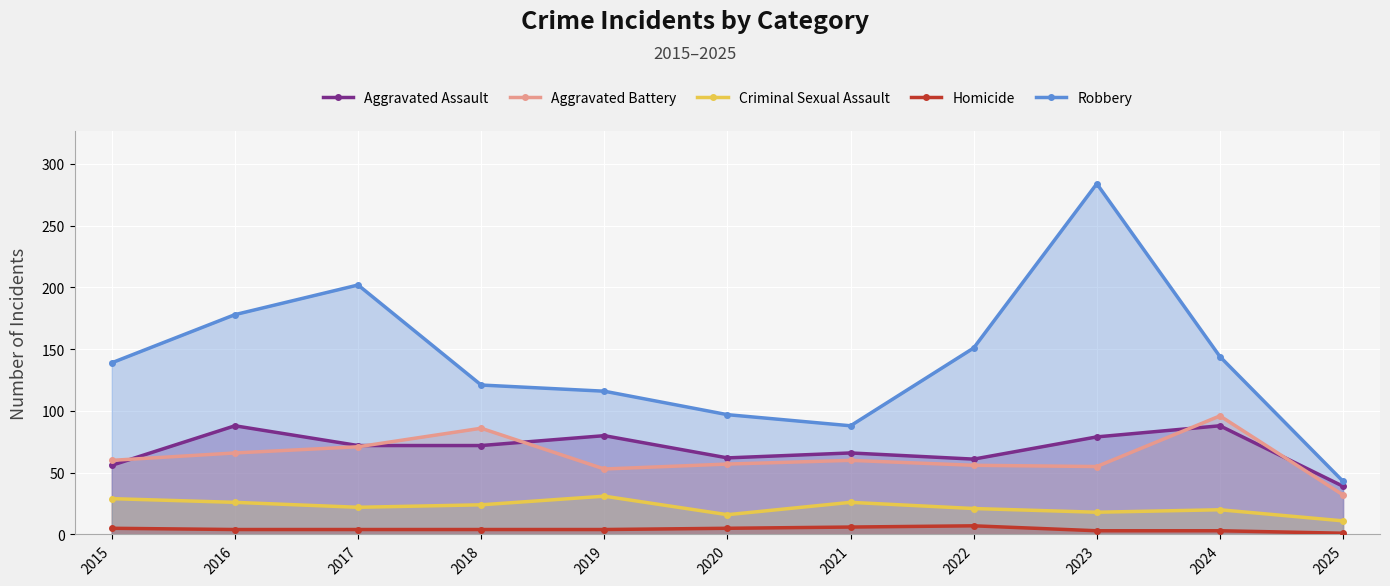

Which label corresponds to the largest value in the chart?

2023